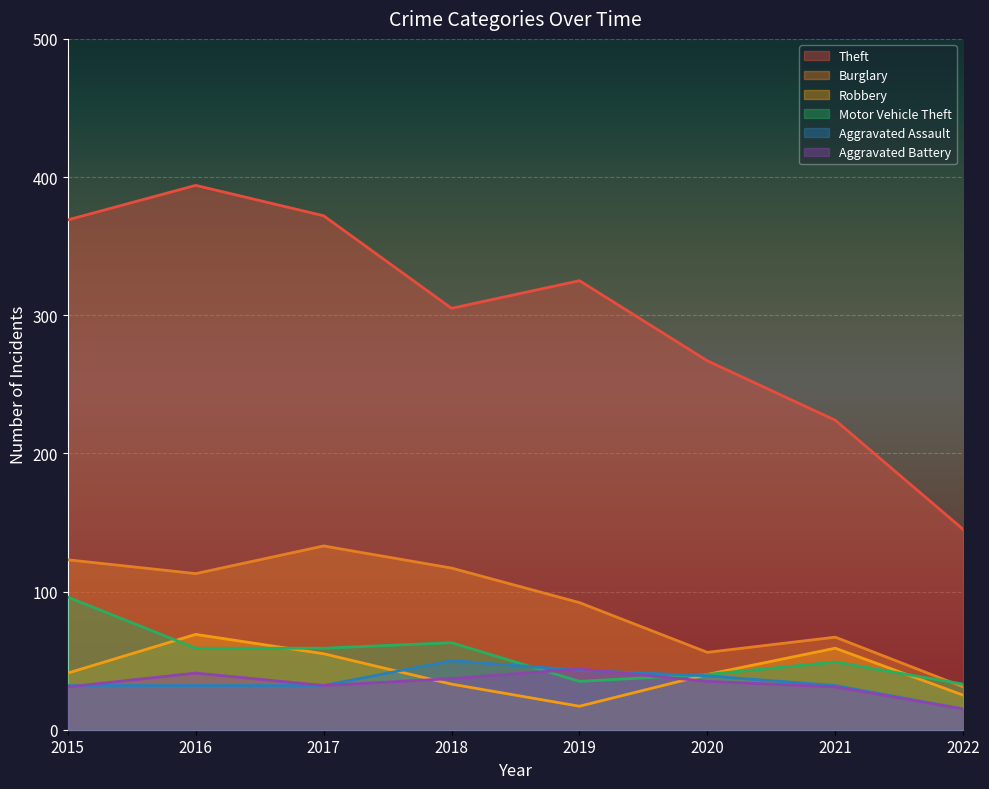

How many interior local valleys does the Motor Vehicle Theft series have?

1